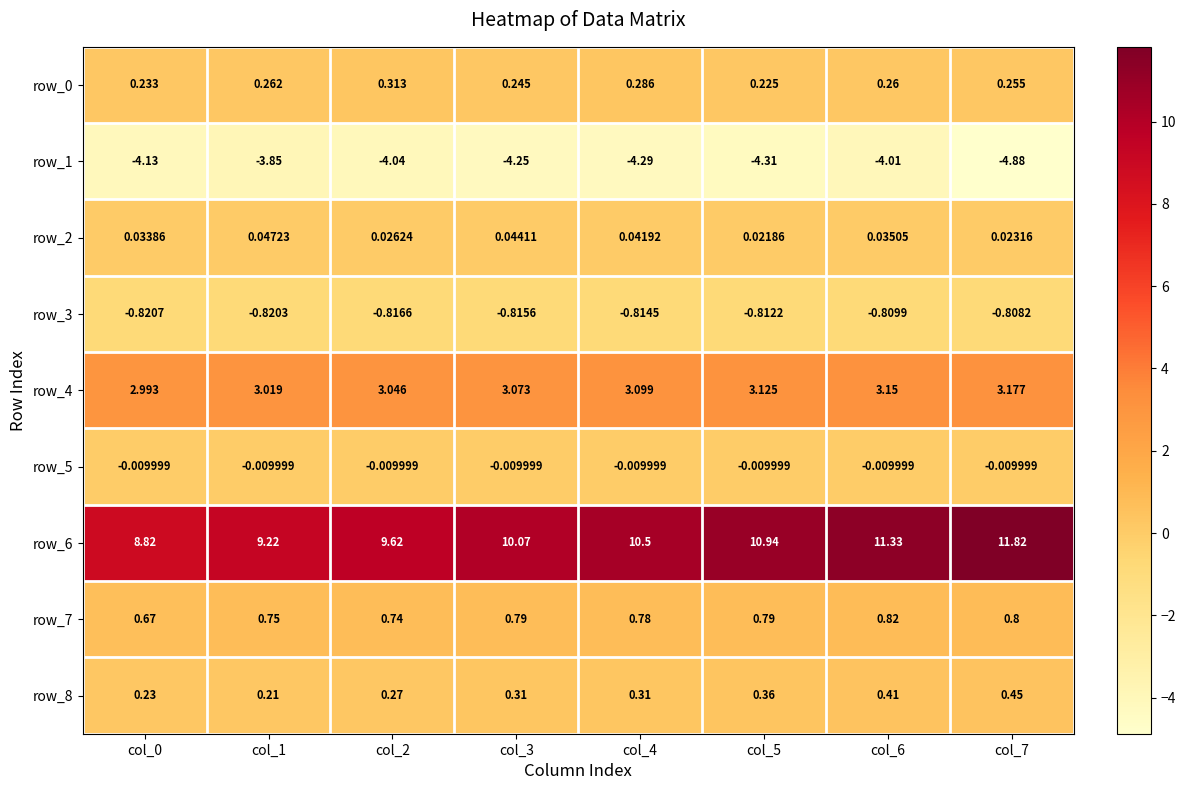

Is the value of row_8 at col_7 greater than the value of row_4 at col_4?

No